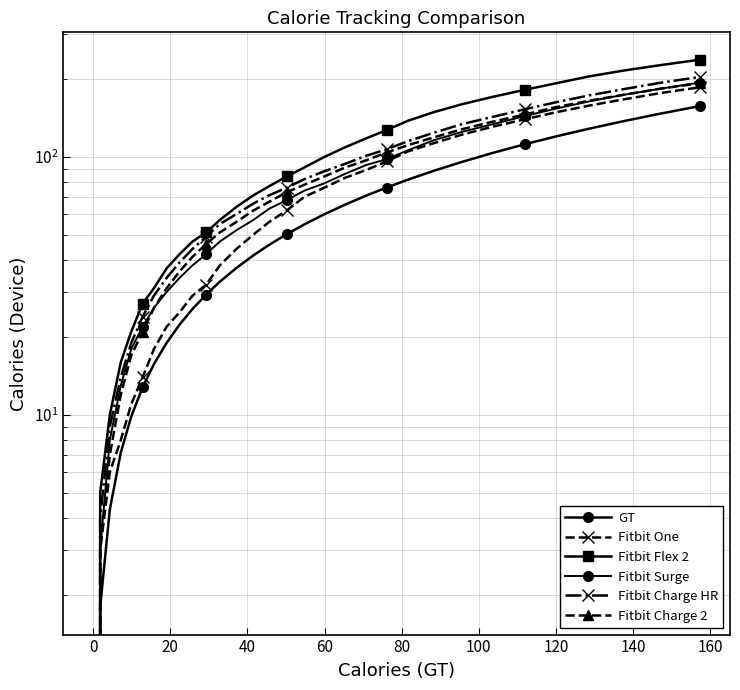

Count the number of data series in this chart.

6